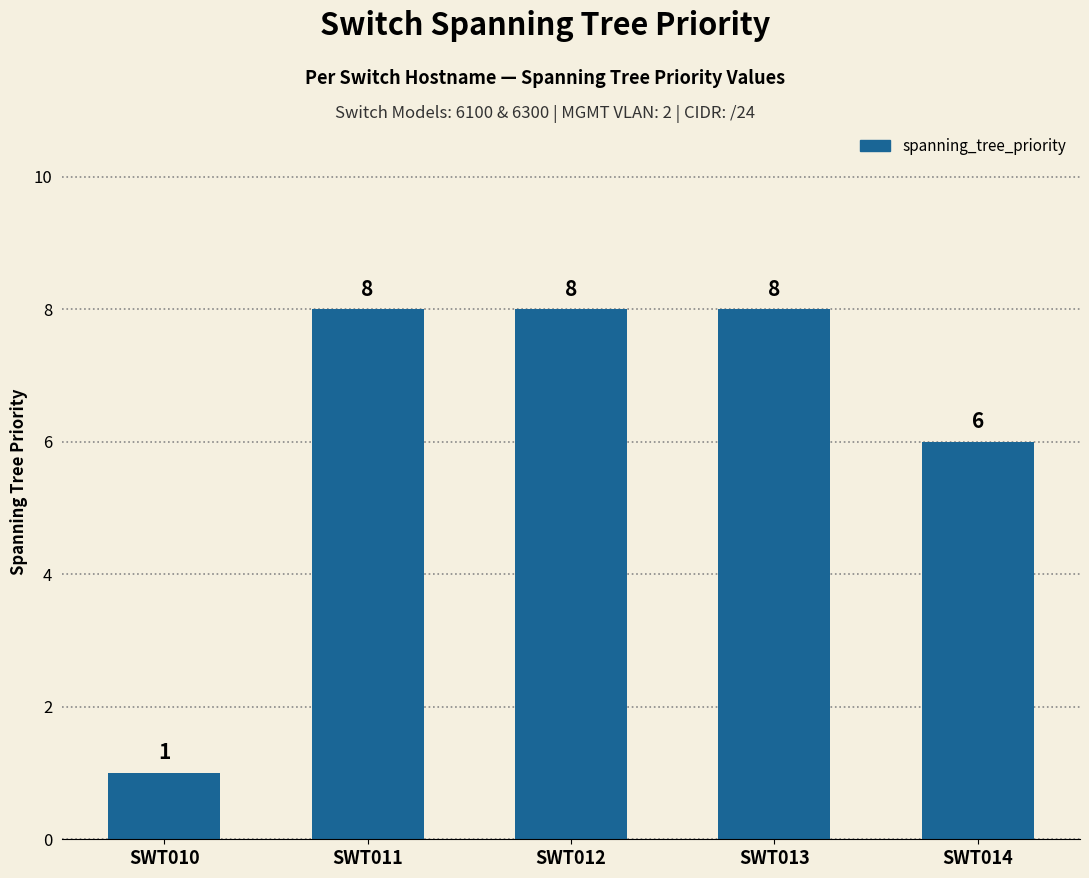

Does the chart contain any negative values?

No